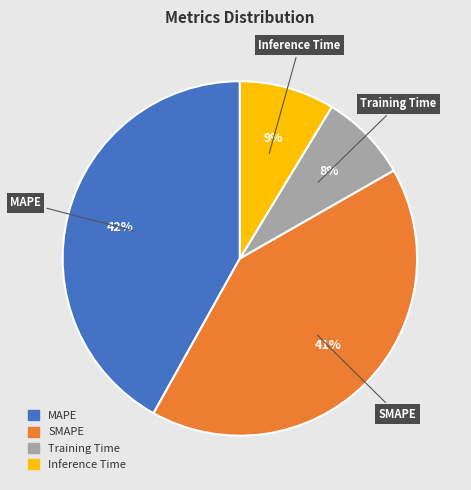

Does MAPE represent more than half of the total?

No